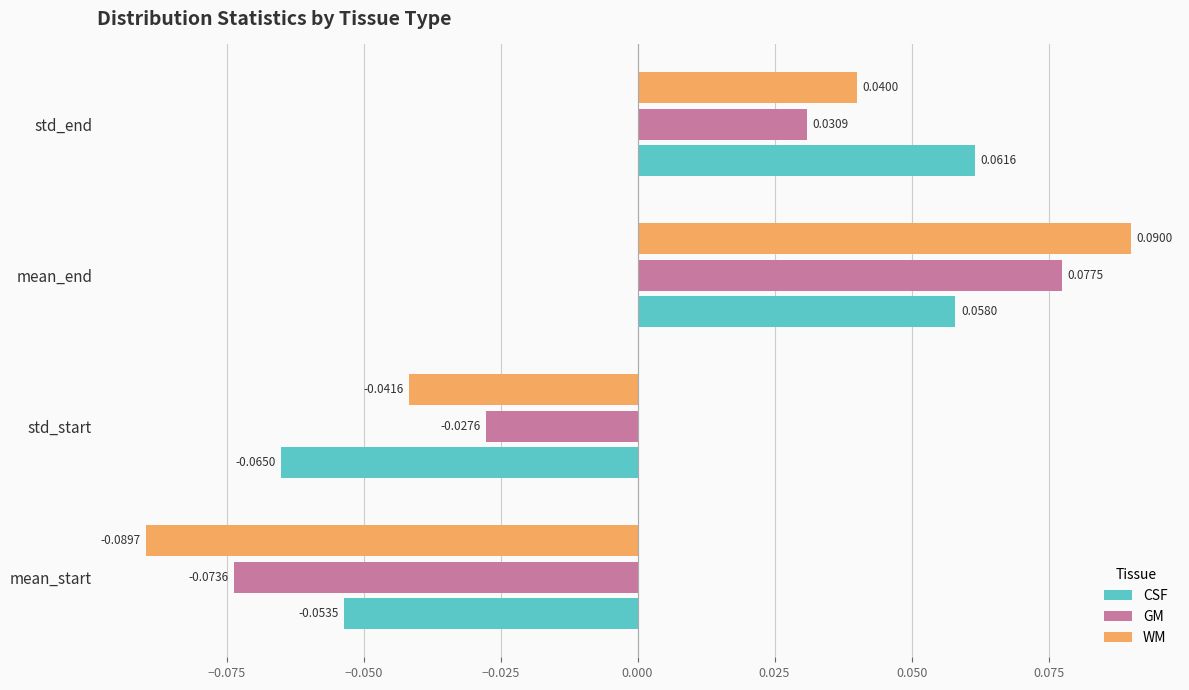

Which series has the largest range (max minus min)?

WM